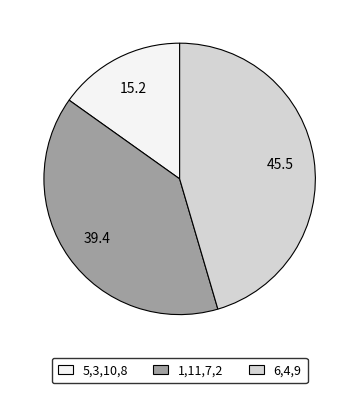

What is the largest slice in the pie chart?

6,4,9